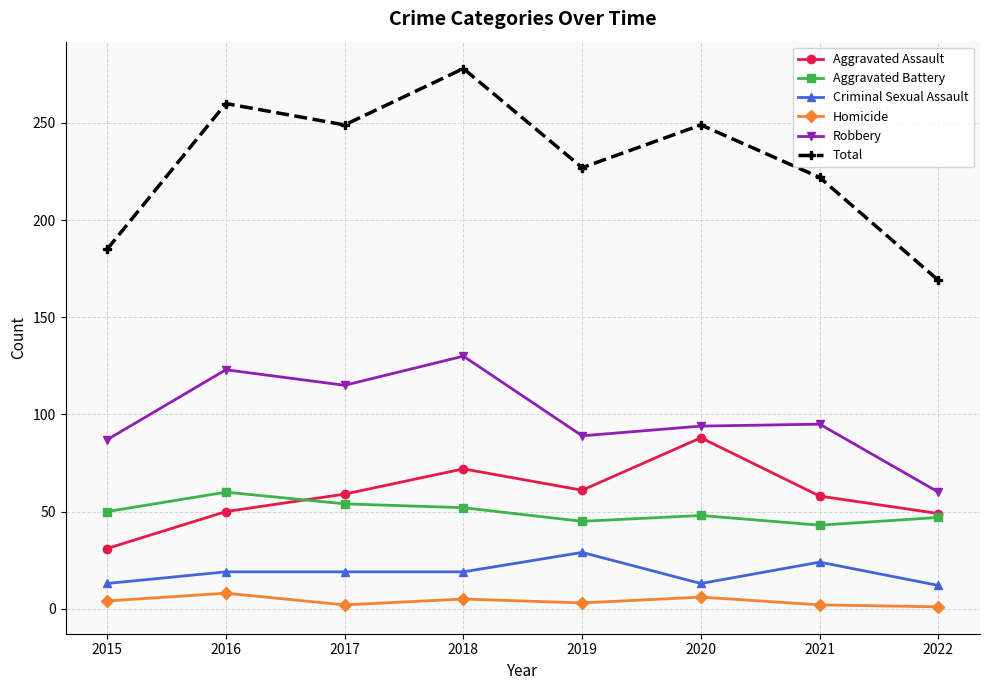

What is the difference between the Criminal Sexual Assault values at 2022 and 2021?

12